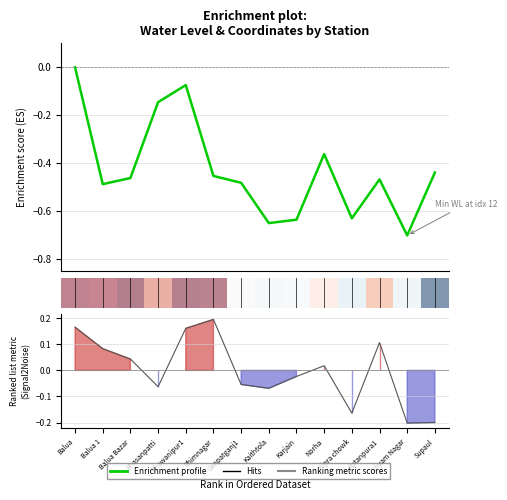

True or false: Ranking metric scores and Enrichment profile cross at least once.

False